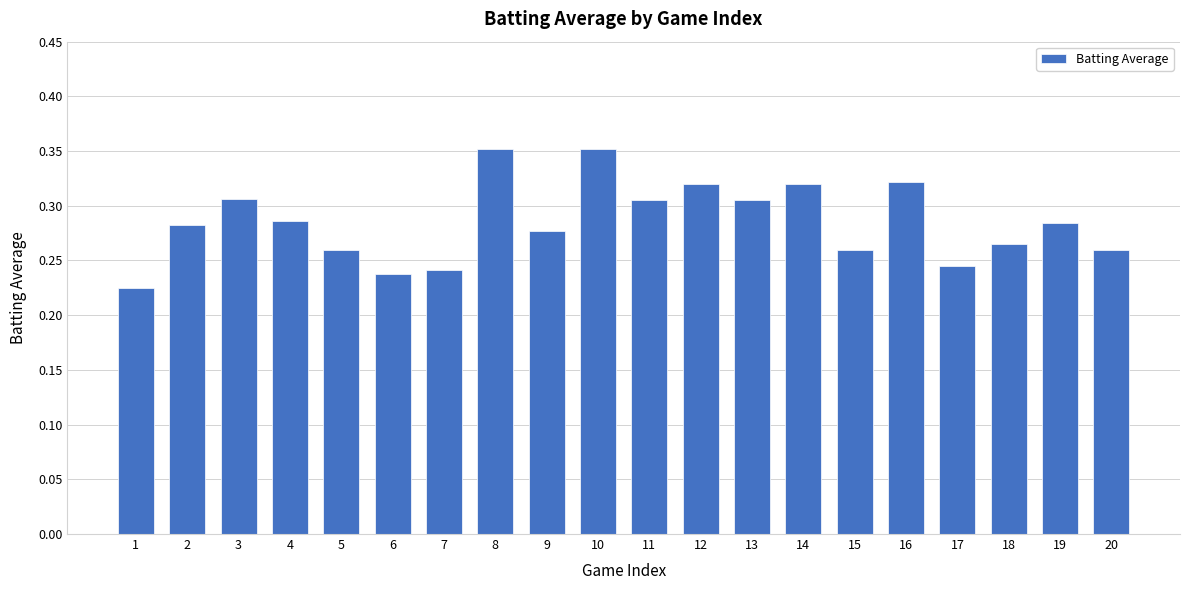

How many values are between 0 and 1?

20